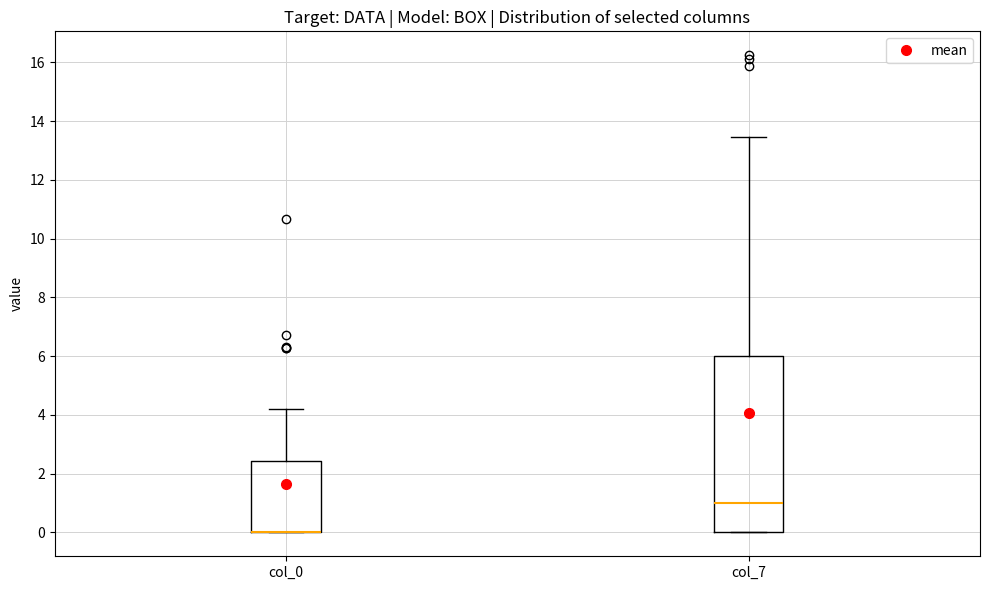

Which box is the tallest, from its lower edge to its upper edge?

col_7